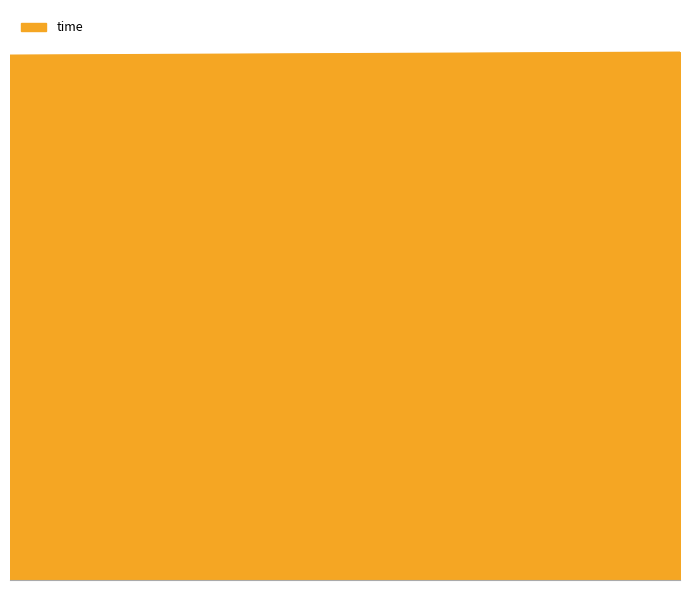

List the labels in order of value, largest first.

39, 38, 37, 36, 35, 34, 33, 32, 31, 30, 29, 28, 27, 26, 25, 24, 23, 22, 21, 20, 19, 18, 17, 16, 15, 14, 13, 12, 11, 10, 9, 8, 7, 6, 5, 4, 3, 2, 1, 0